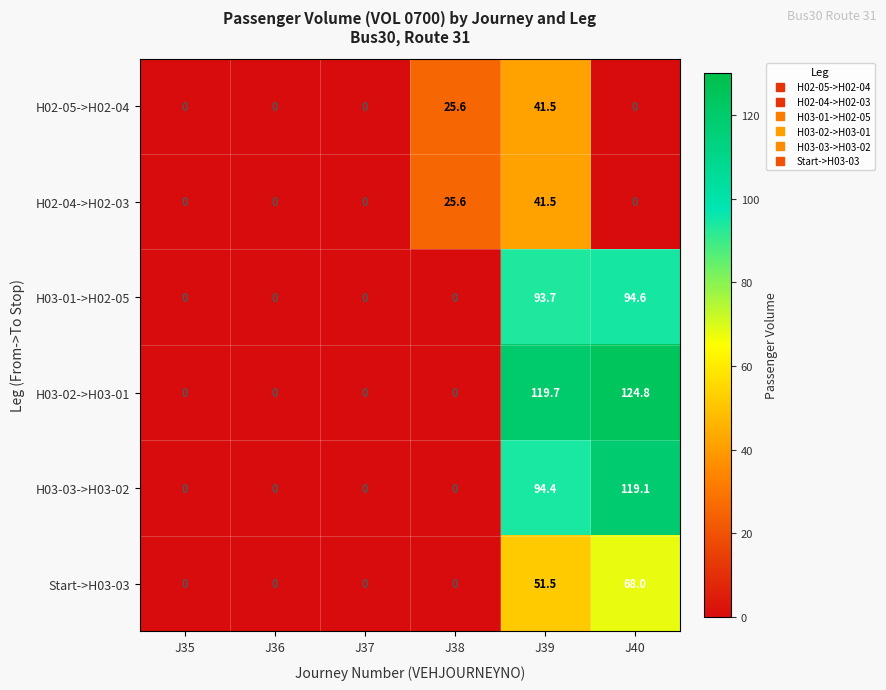

The H03-01->H02-05 series shows -40.1 at J35. True or false?

False